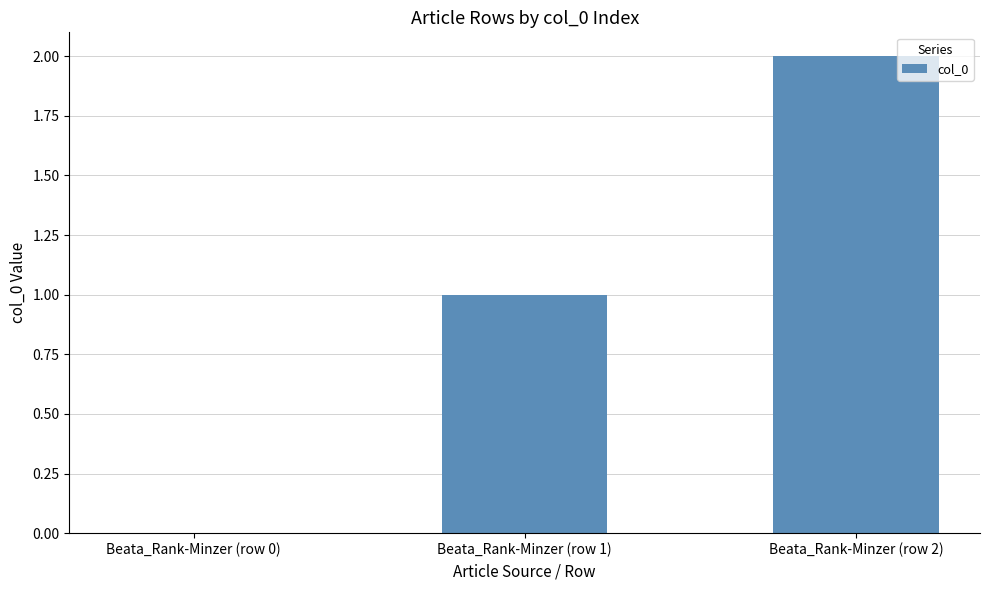

At which category does the chart reach its peak across all series?

Beata_Rank-Minzer (row 2)